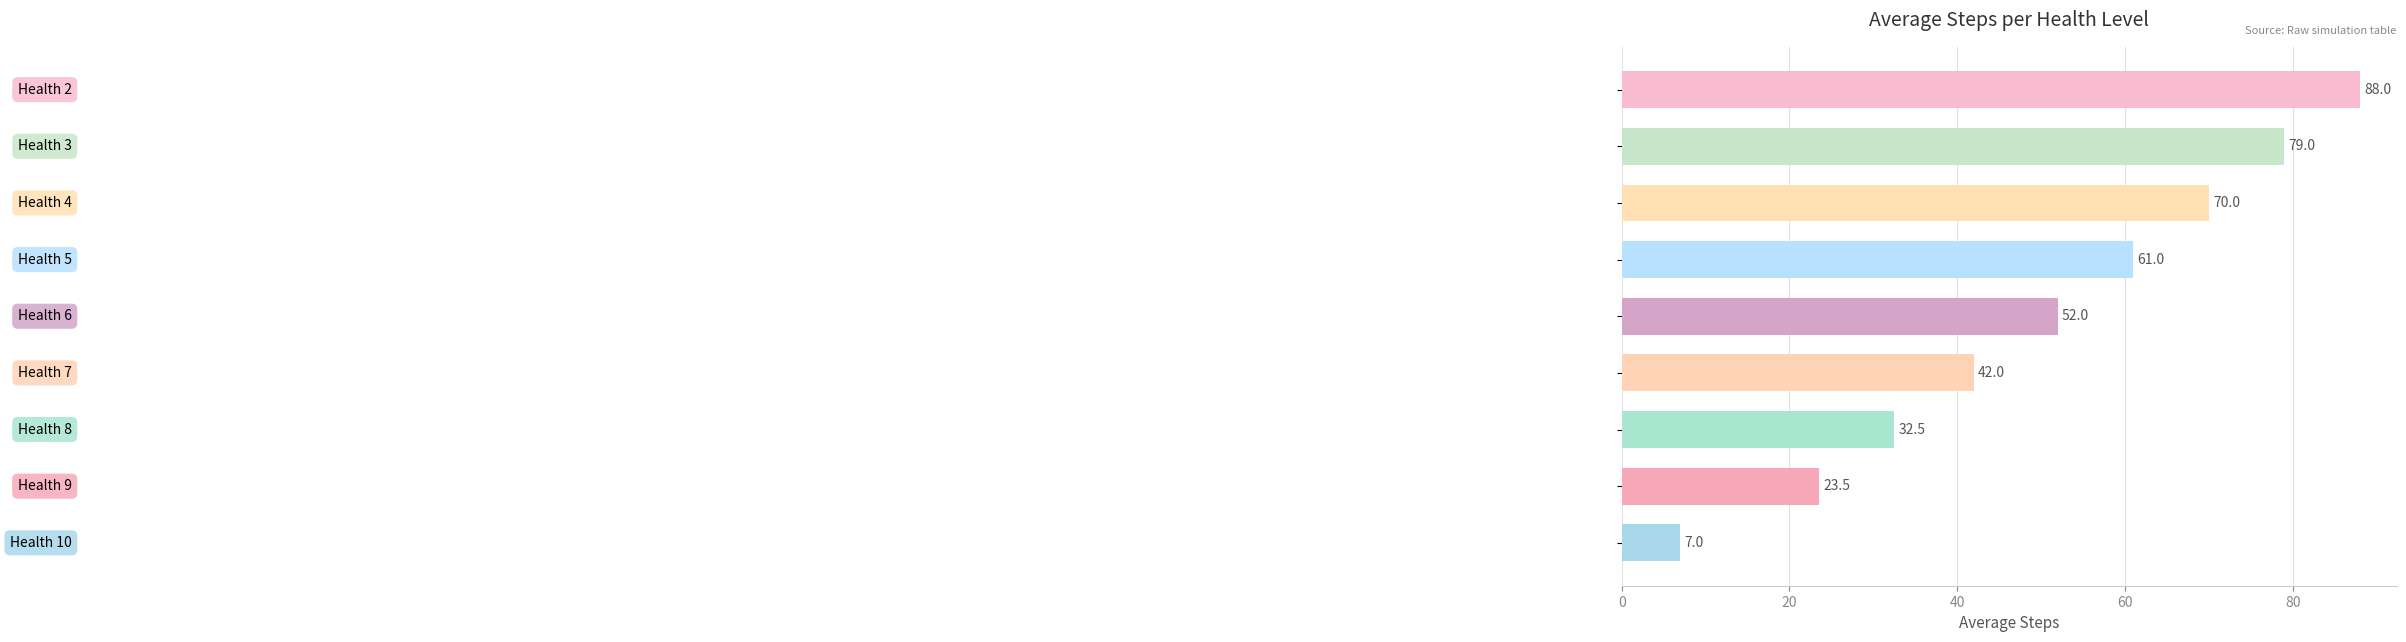

What is the difference between the maximum and minimum values?

81.0